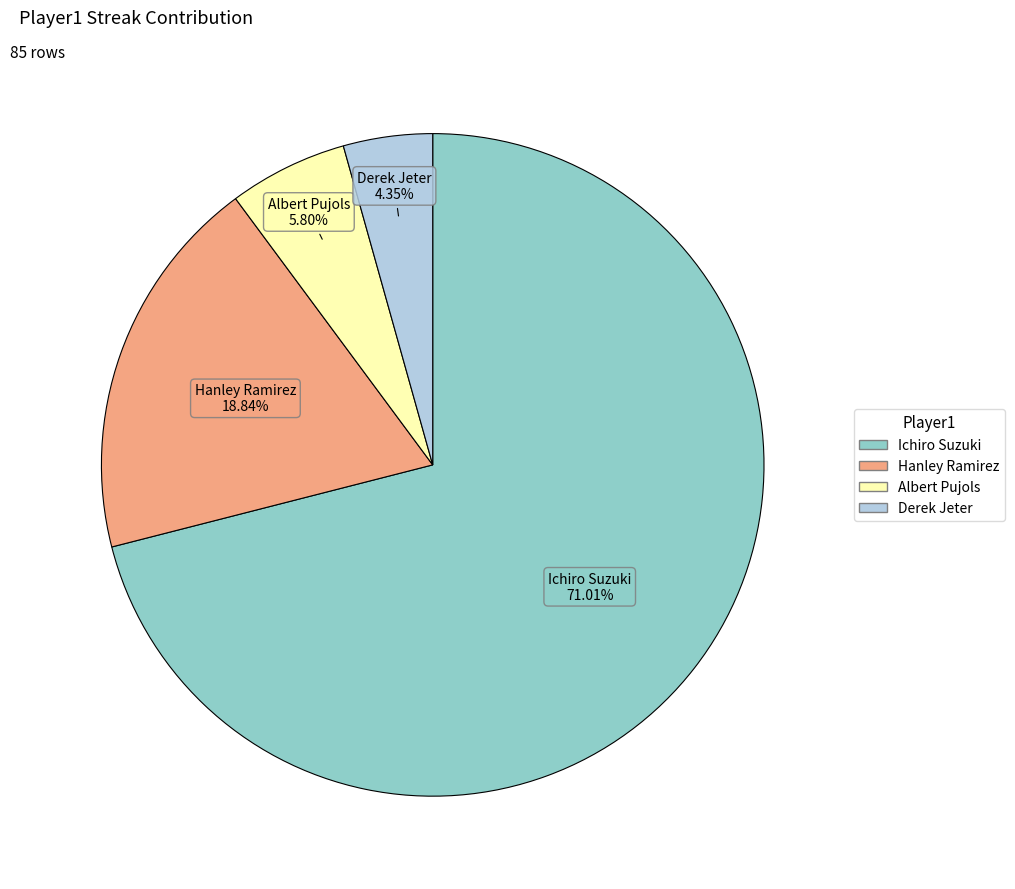

Which slice is the largest?

Ichiro Suzuki